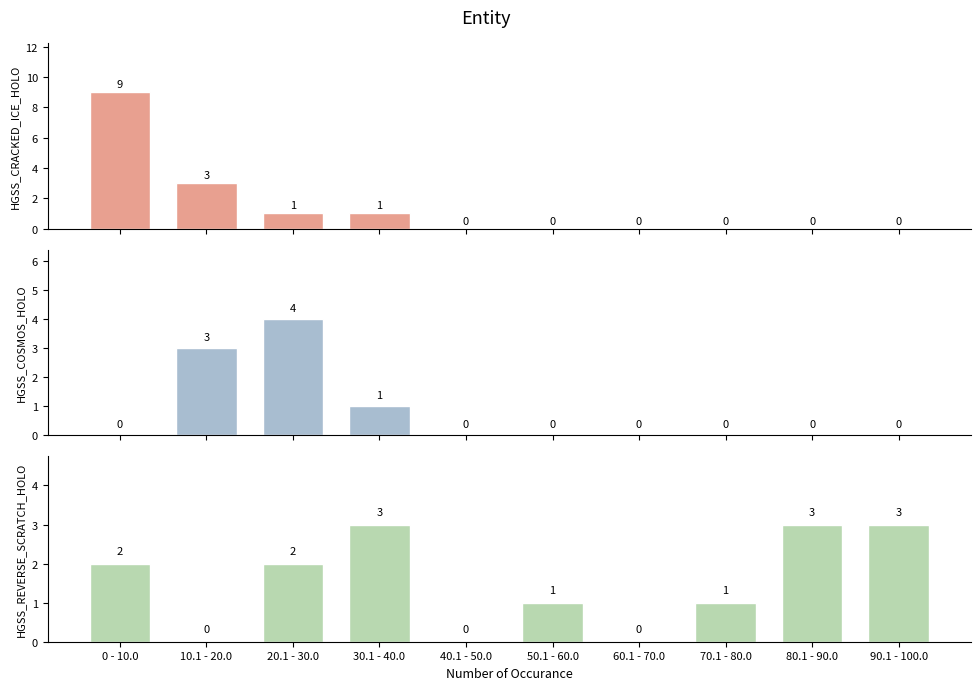

Read the HGSS_REVERSE_SCRATCH_HOLO value at 0 - 10.0.

2